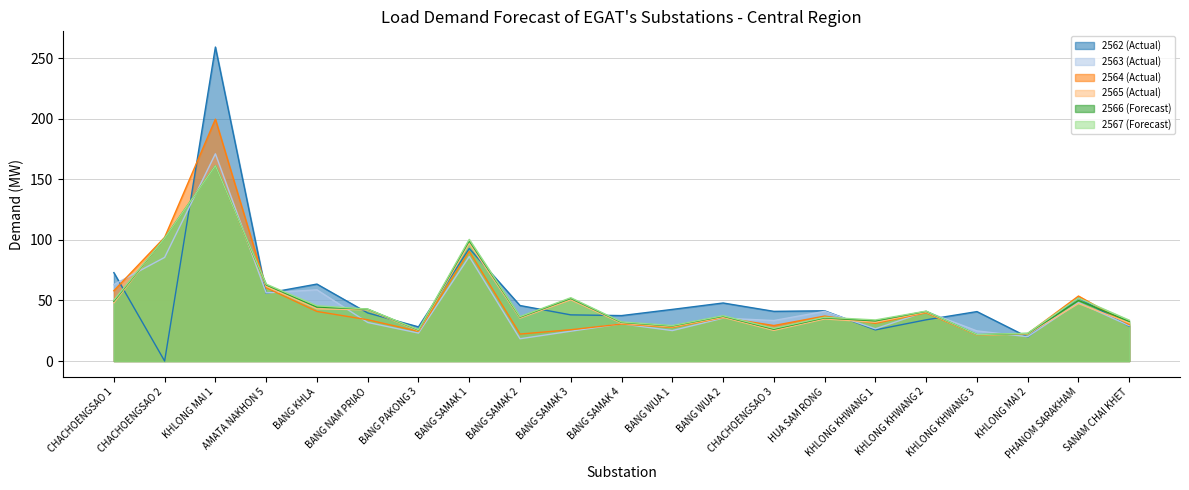

What is the sum of the 2562 (Actual) values at KHLONG KHWANG 3 and BANG WUA 2?

88.7